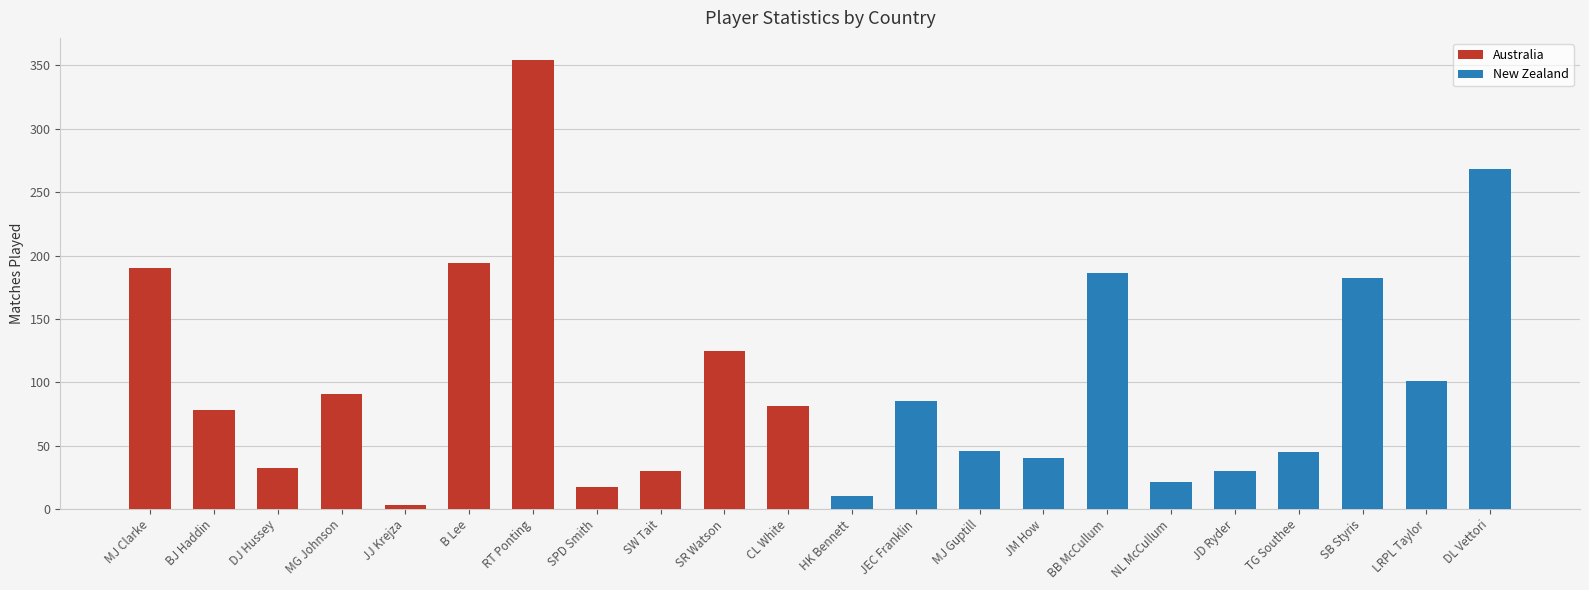

What are all the series names shown in the legend?

Australia, New Zealand